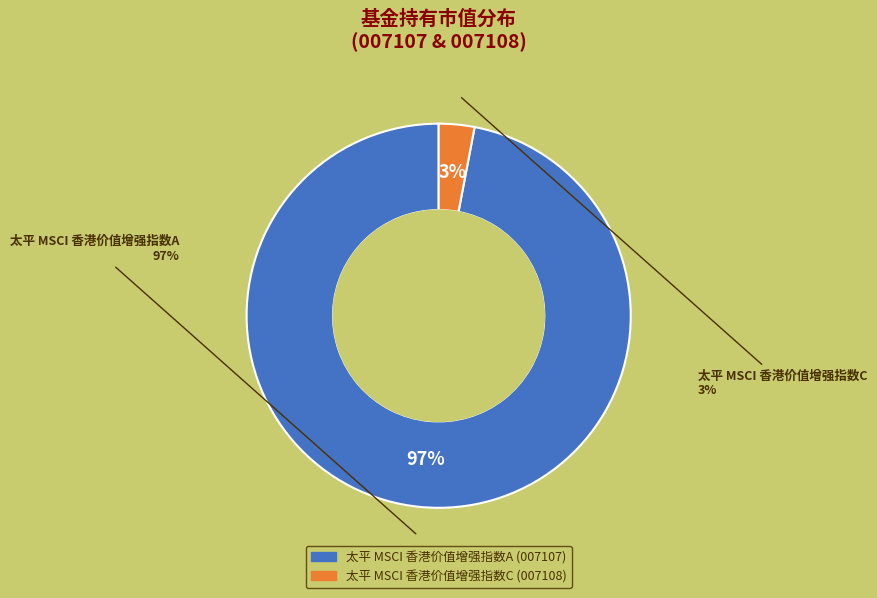

How many segments does this pie chart have?

2